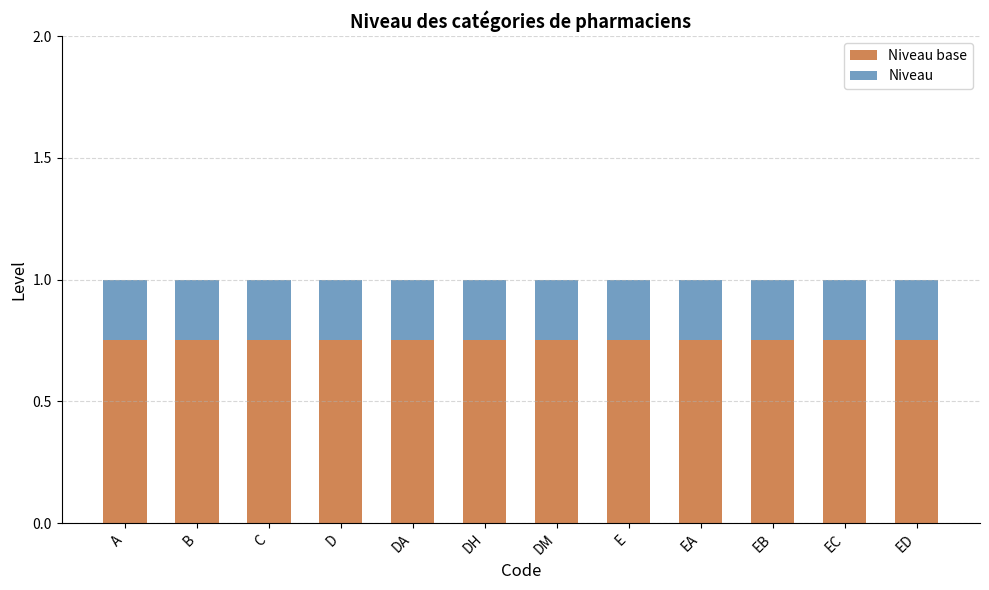

What is the total value across all series at E?

1.0